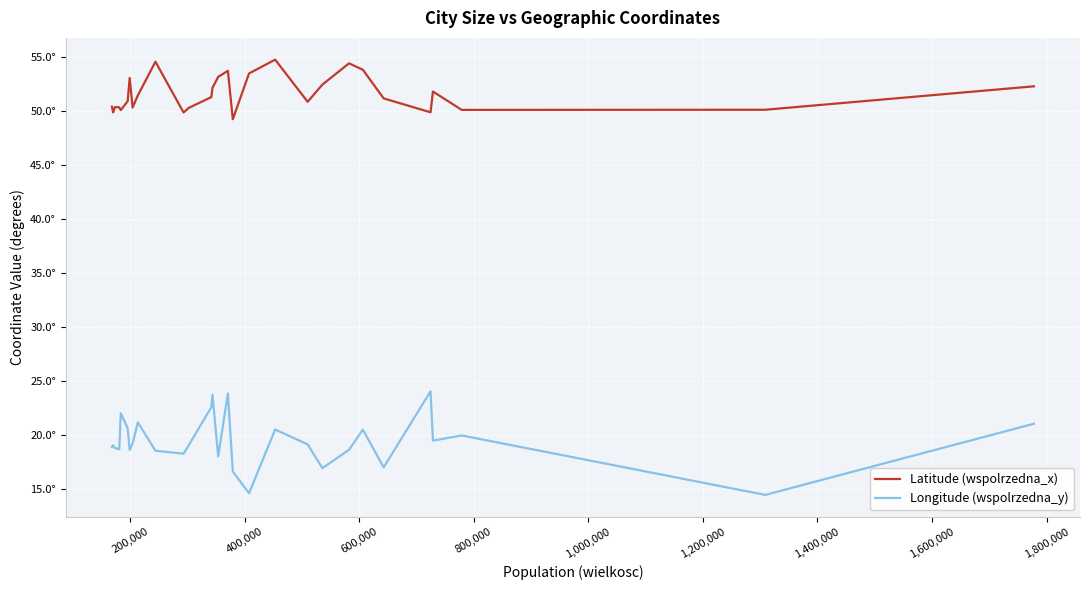

How many values in the Longitude (wspolrzedna_y) series are below 19?

13